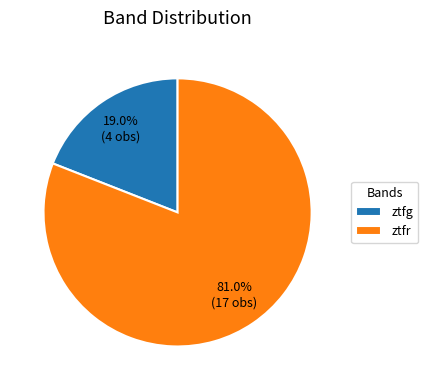

Which category accounts for the majority?

ztfr